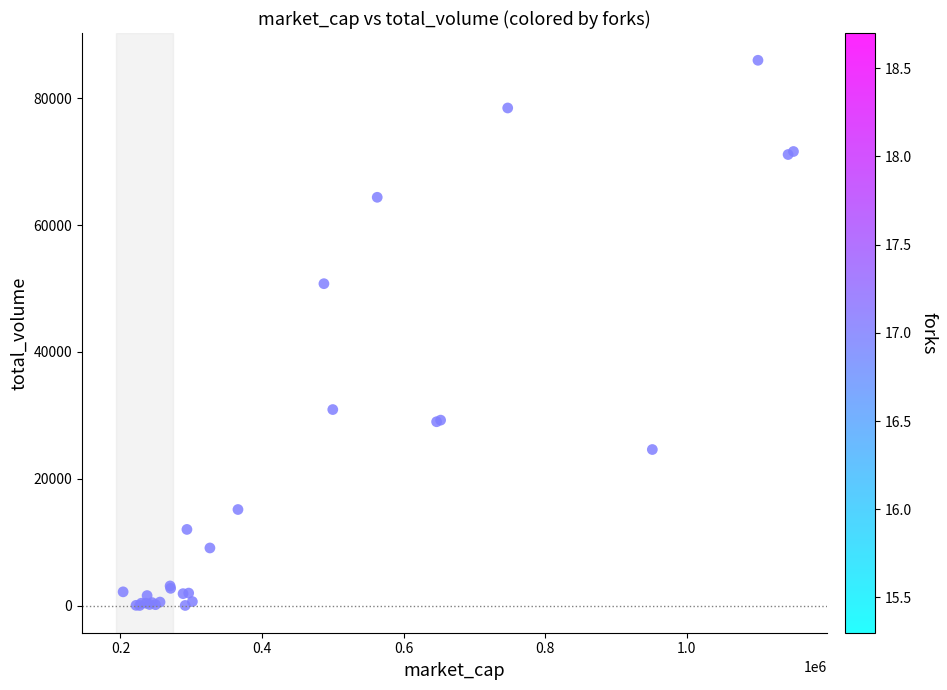

What Y value in the scatter plot is closest to 43014?

50767.1